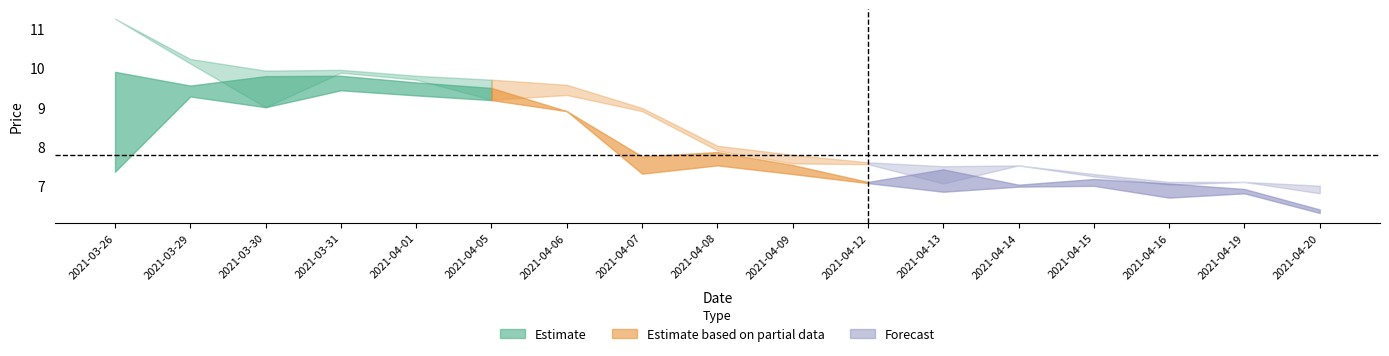

Does the chart have visible grid lines?

No